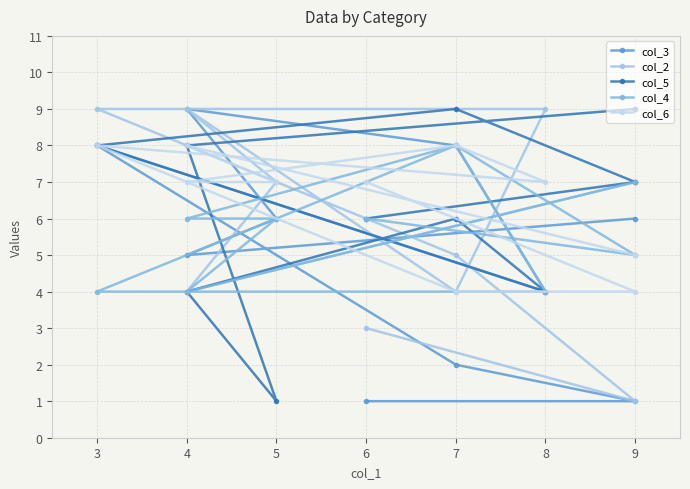

At which label is col_4 closest to 6?

5